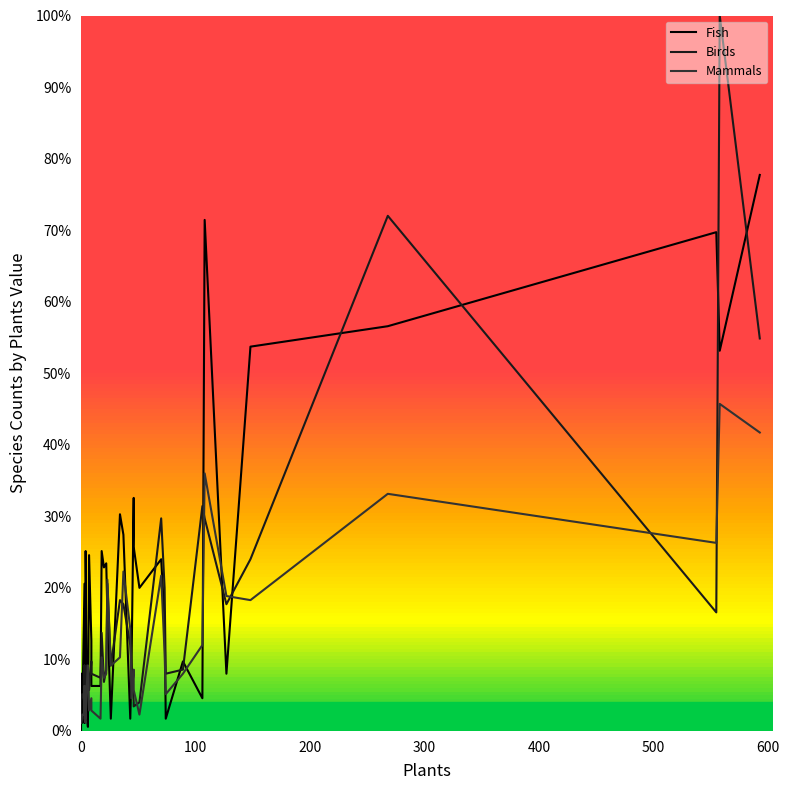

Reading left to right, what are all the values shown in this chart?

Fish: 0.0	8.0	7.4	1.1	20.6	1.1	16.6	17.7	2.3	25.1	2.3	0.6	24.6	12.6	6.3	6.3	25.1	22.9	23.4	16.6	1.7	30.3	27.4	1.7	8.0	32.6	25.7	20.0	24.0	15.4	1.7	9.7	4.6	71.4	8.0	53.7	56.6	69.7	53.1	77.7
Birds: 1.7	4.0	4.6	5.1	4.0	9.1	2.3	1.7	6.9	4.6	9.1	9.1	5.7	9.7	8.0	7.4	13.7	6.9	8.6	20.6	9.1	18.3	17.7	12.0	9.7	4.0	3.4	4.0	29.7	20.0	8.0	8.6	31.4	29.7	17.7	24.0	72.0	16.6	100.0	54.9
Mammals: 1.1	1.7	1.1	2.3	2.3	6.3	1.7	1.1	5.1	1.7	6.3	9.1	2.9	4.6	2.9	1.7	10.3	7.4	8.0	21.1	9.1	10.3	22.3	14.3	4.6	8.6	5.7	2.3	21.7	10.9	5.1	8.0	12.0	36.0	18.9	18.3	33.1	26.3	45.7	41.7